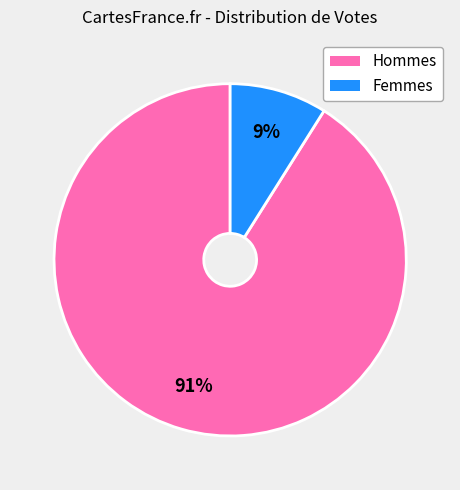

To the nearest percent, what is the difference between the largest and smallest slice percentages?

82%